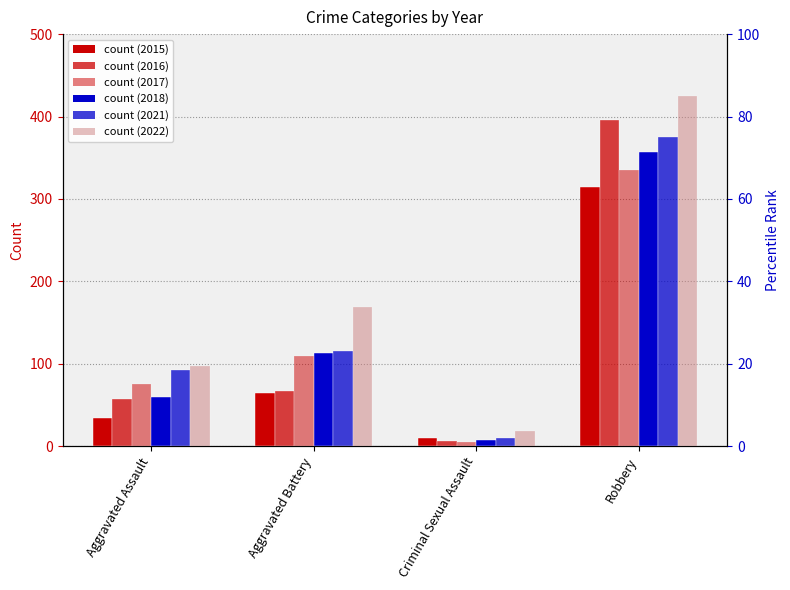

Which category has the lowest value in the 2015 series?

Criminal Sexual Assault